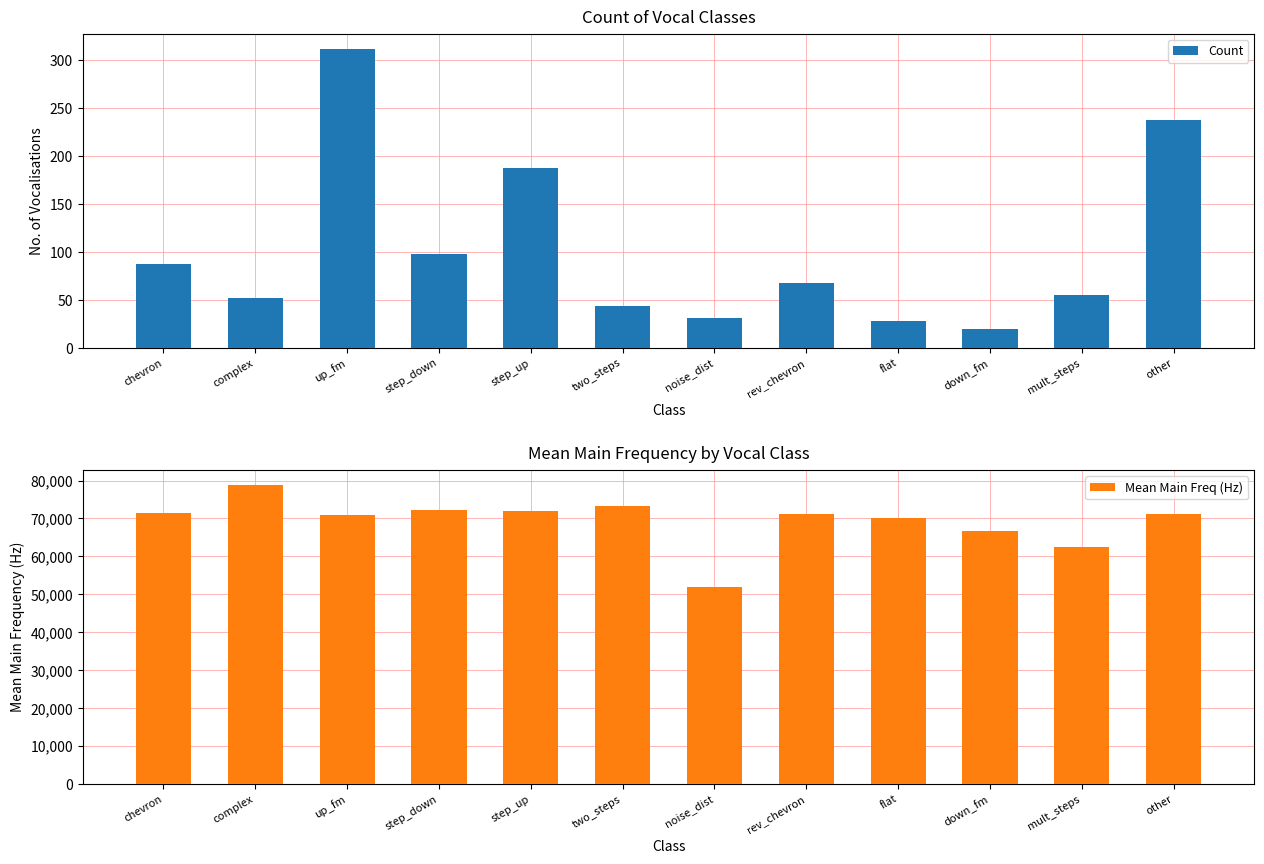

Rank the series by their maximum value, from lowest to highest.

Count, Mean Main Freq (Hz)